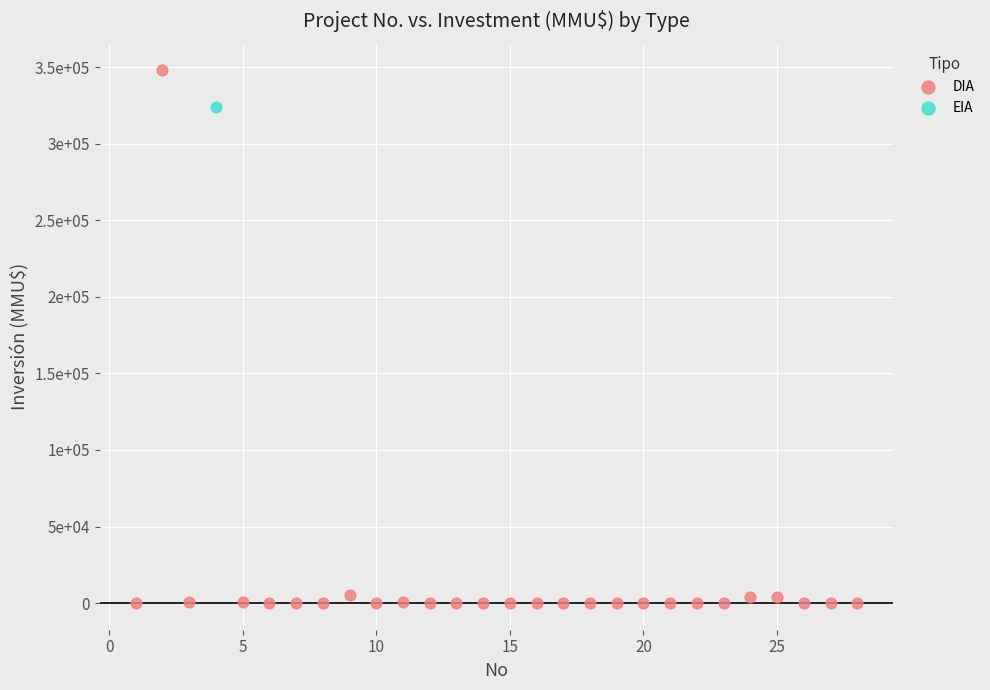

What are all the series names shown in the legend?

DIA, EIA